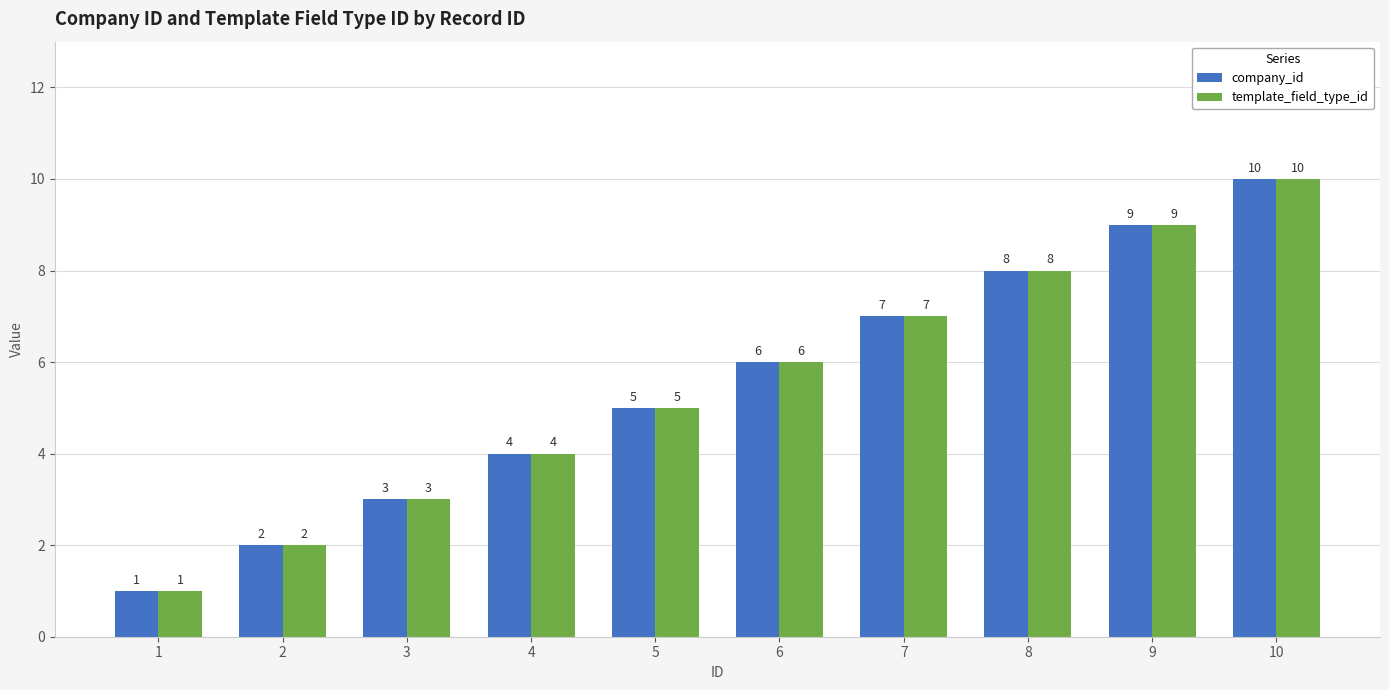

What is the difference between the template_field_type_id values at 7 and 10?

3